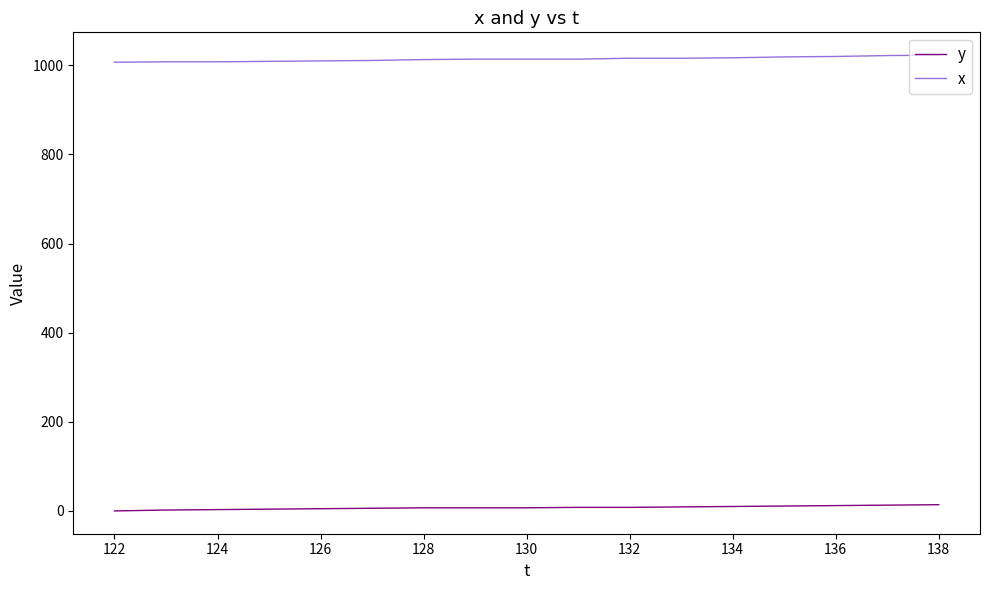

What is the difference between the second highest and minimum values in the y series?

13